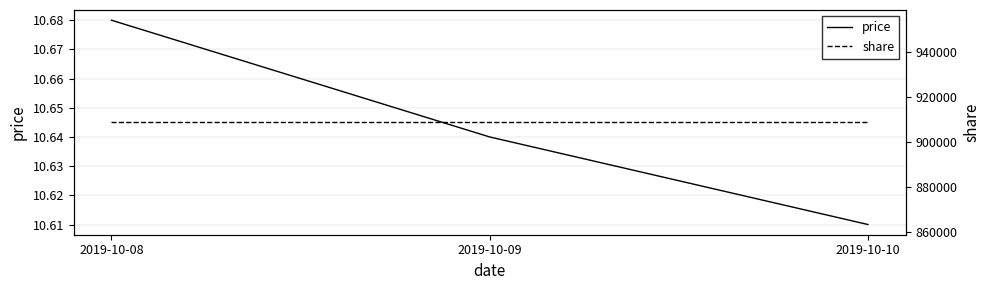

What is the average value of the price series?

10.6